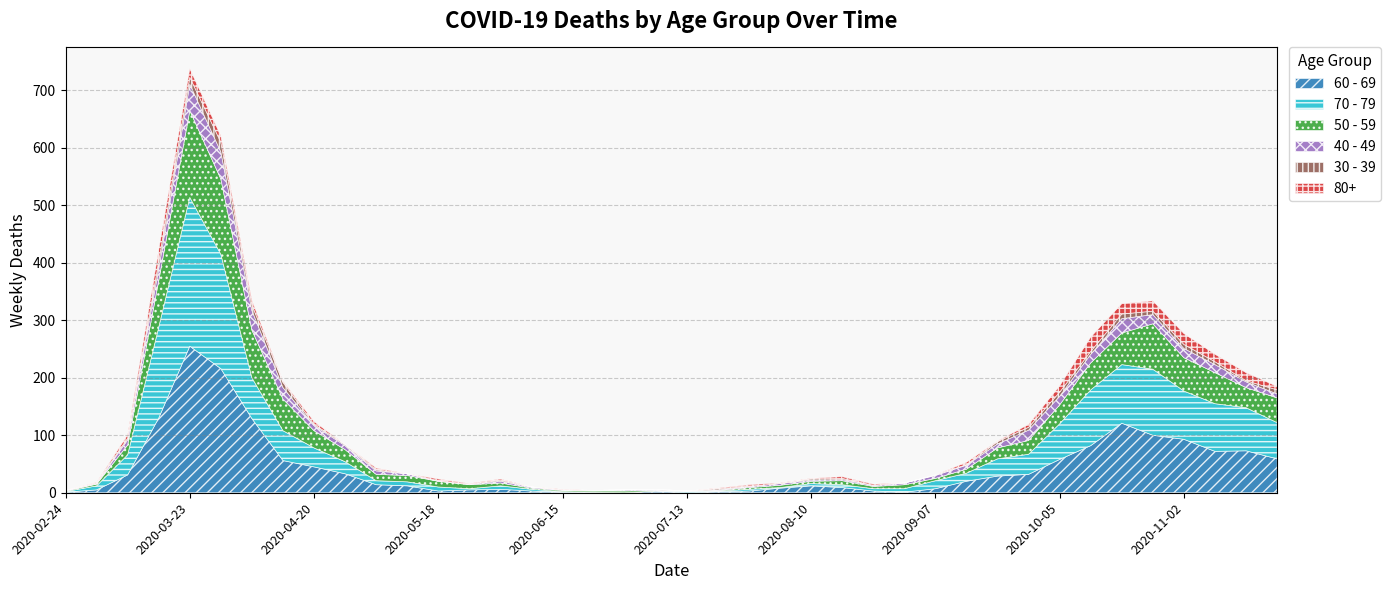

Which category has the lowest value across all series?

2020-06-22